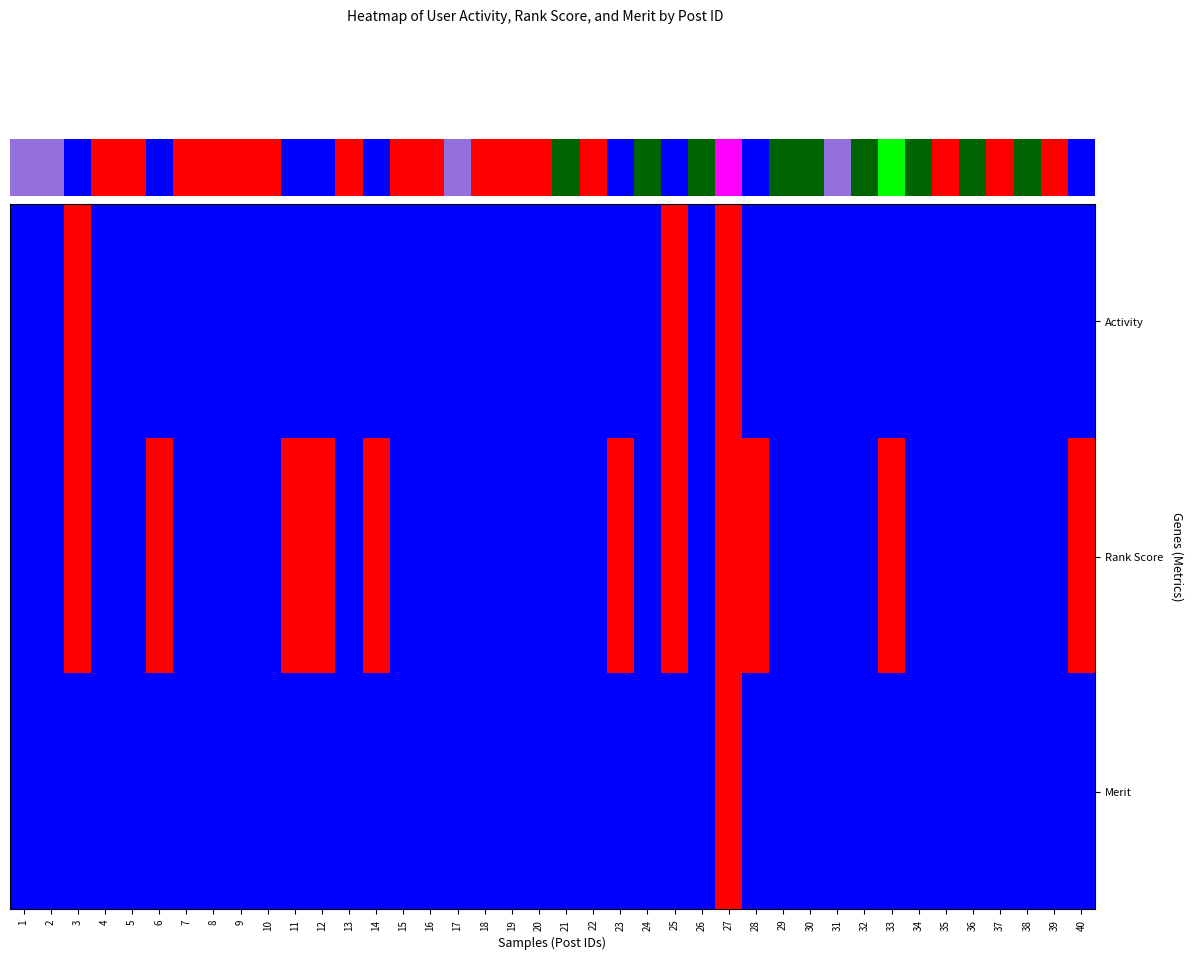

List the series in order of their overall mean, highest first.

Rank Score, Activity, Merit